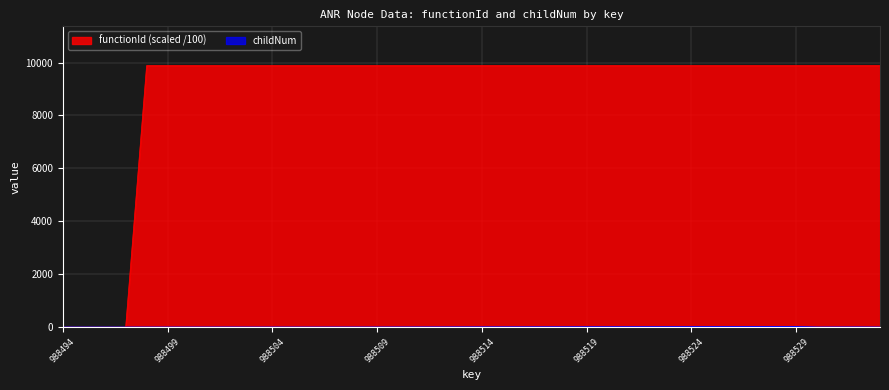

What is the difference between the childNum values at 988512 and 988523?

11.0